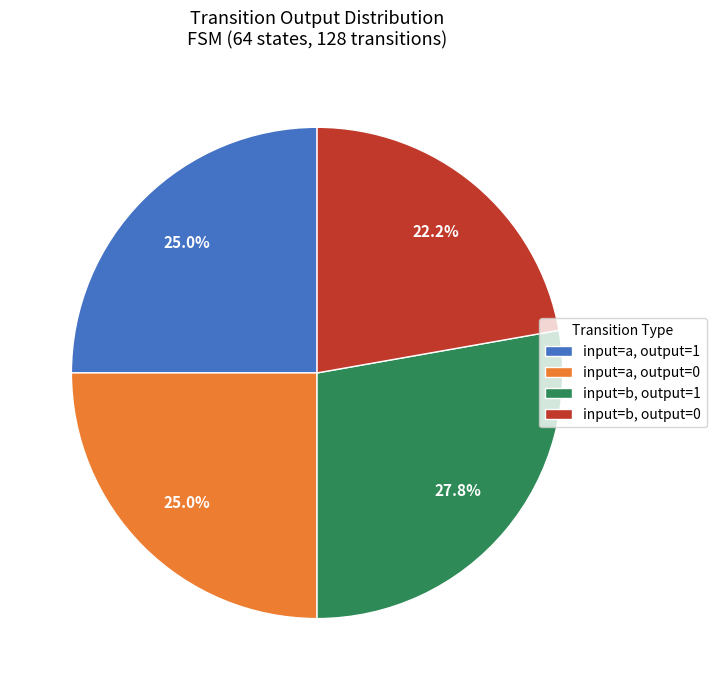

Which slice is the smallest?

input=b, output=0